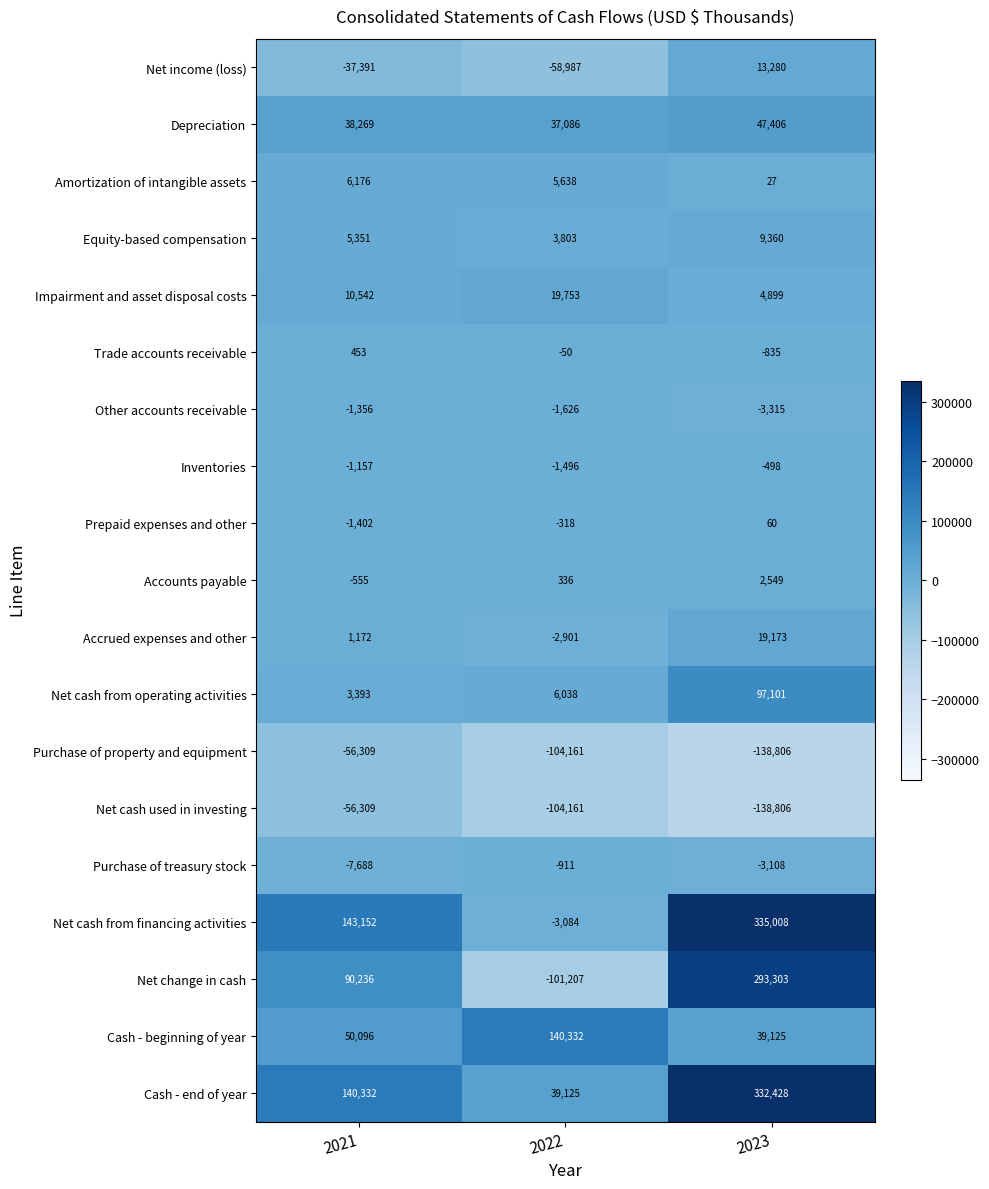

What is the sum of all Cash - end of year values?

511885